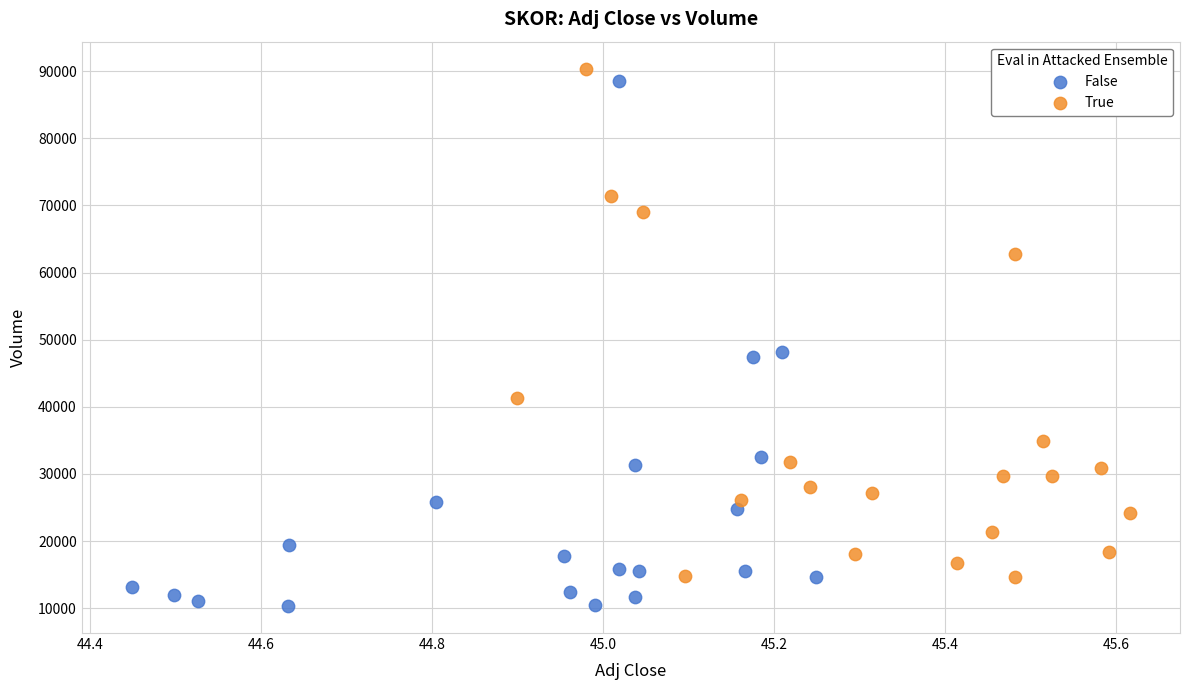

Which series reaches the minimum Y coordinate?

False